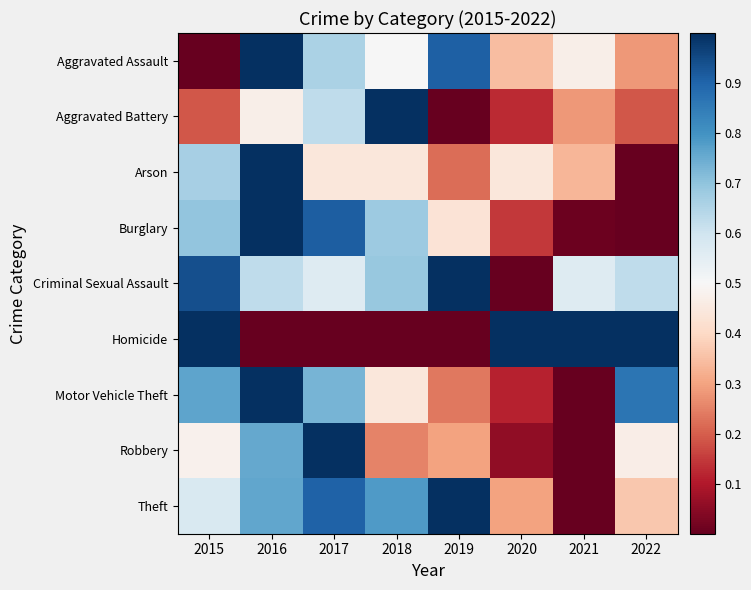

Between 2016 and 2017, which series saw the biggest shift?

Arson